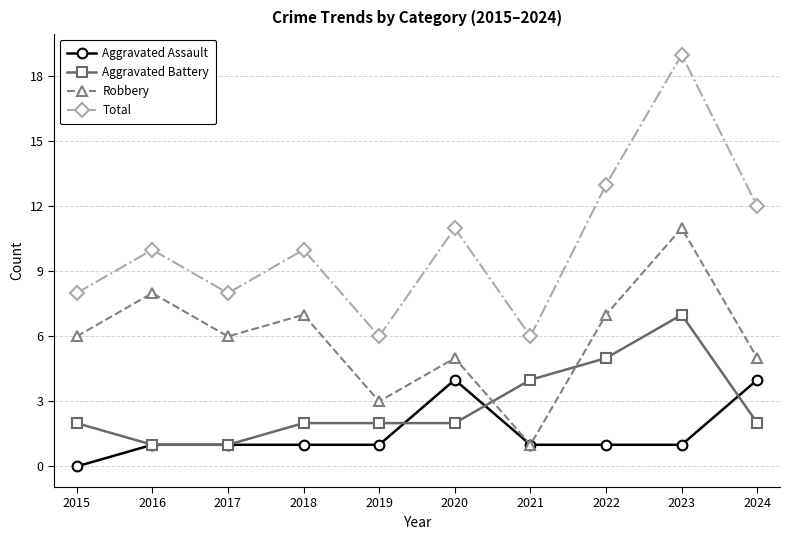

Which series has the largest total across all categories?

Total